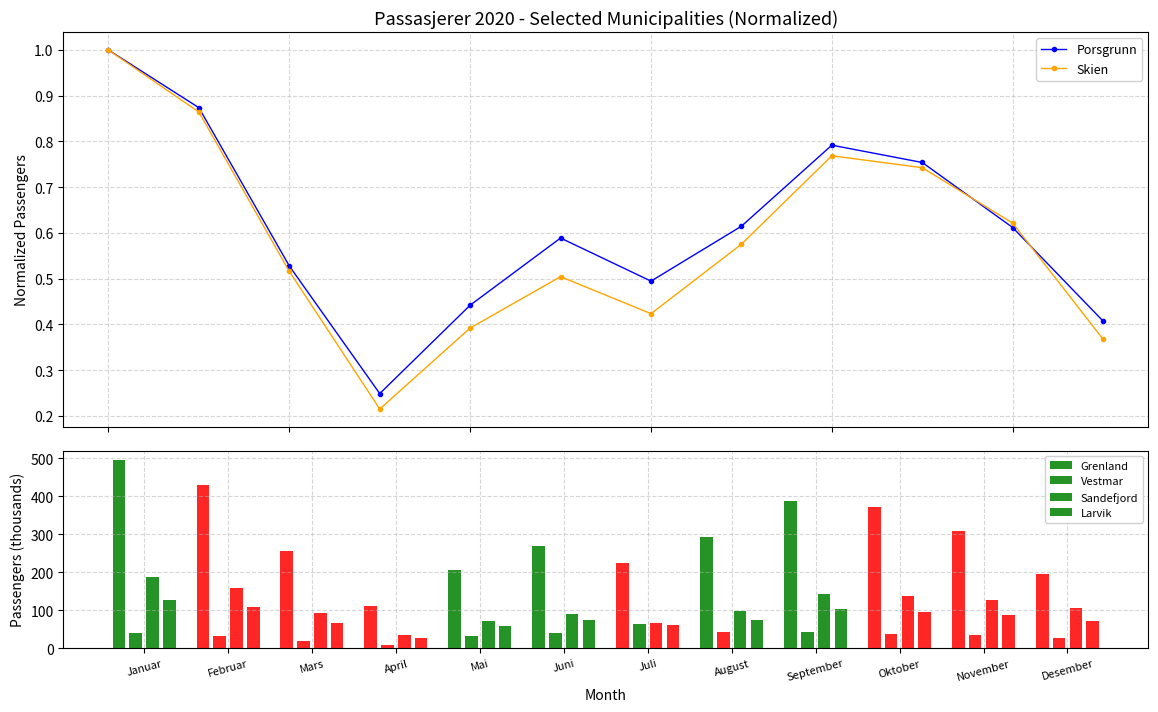

What are all the series names shown in the legend?

Porsgrunn, Skien, Grenland, Vestmar, Sandefjord, Larvik